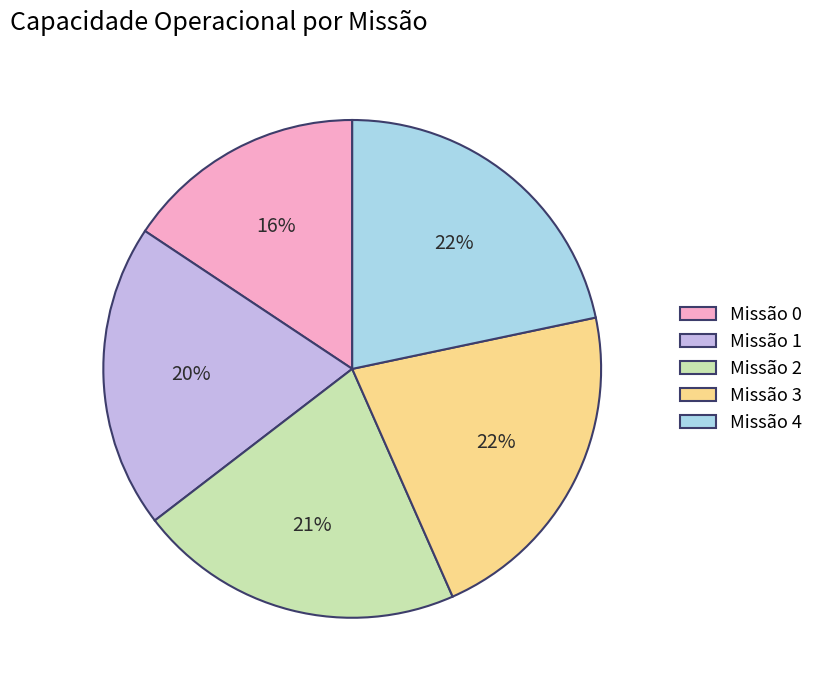

To the nearest percent, what is the difference between the largest and smallest slice percentages?

6%